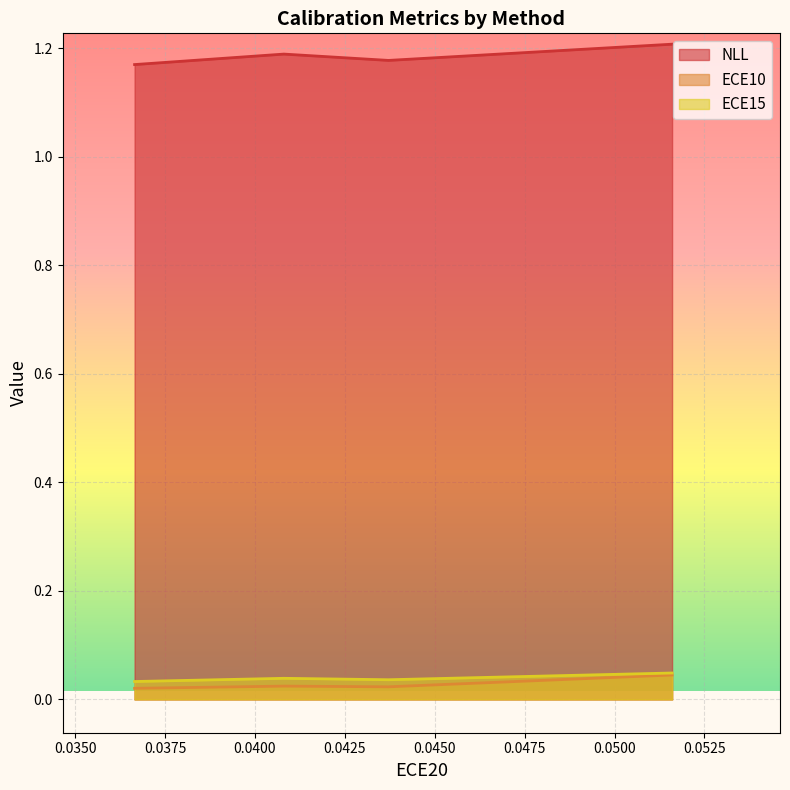

Count the NLL values in the range 1 to 2.

4